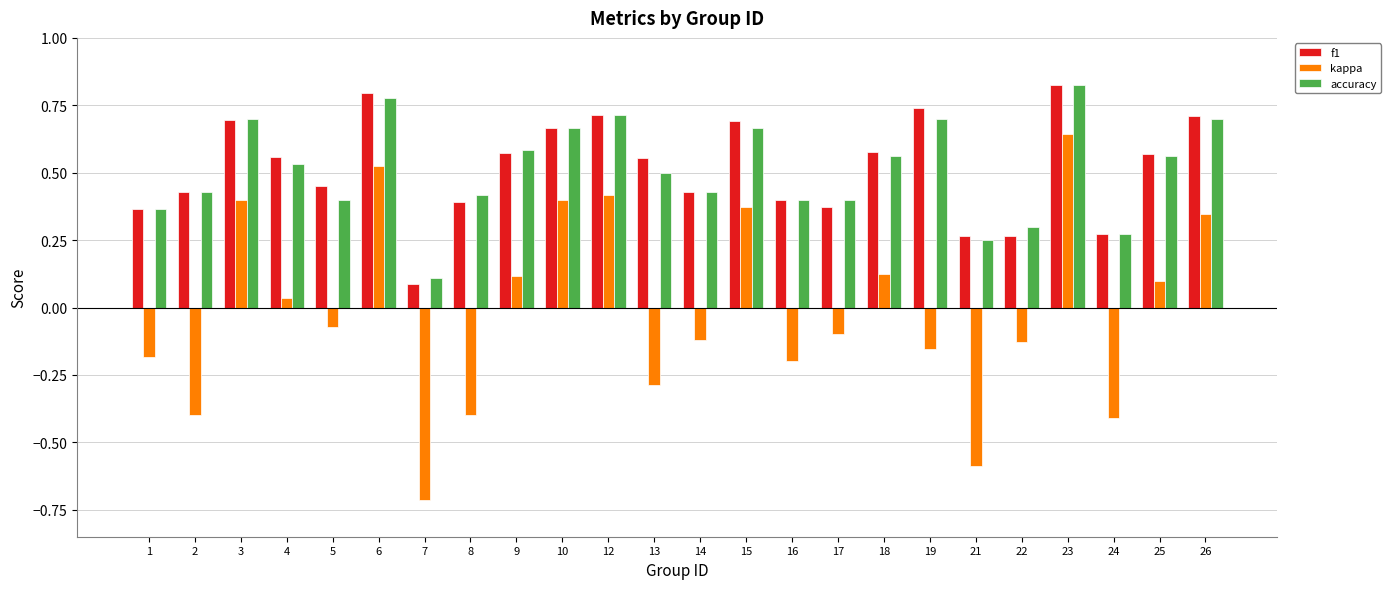

At which category is the sum across all series the highest?

23